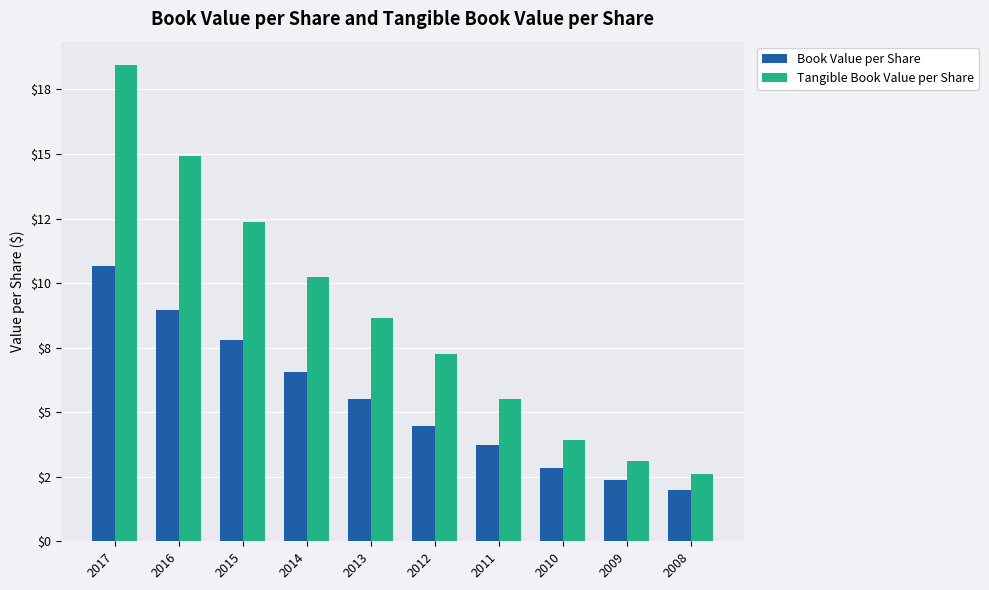

Does the chart contain any negative values?

No